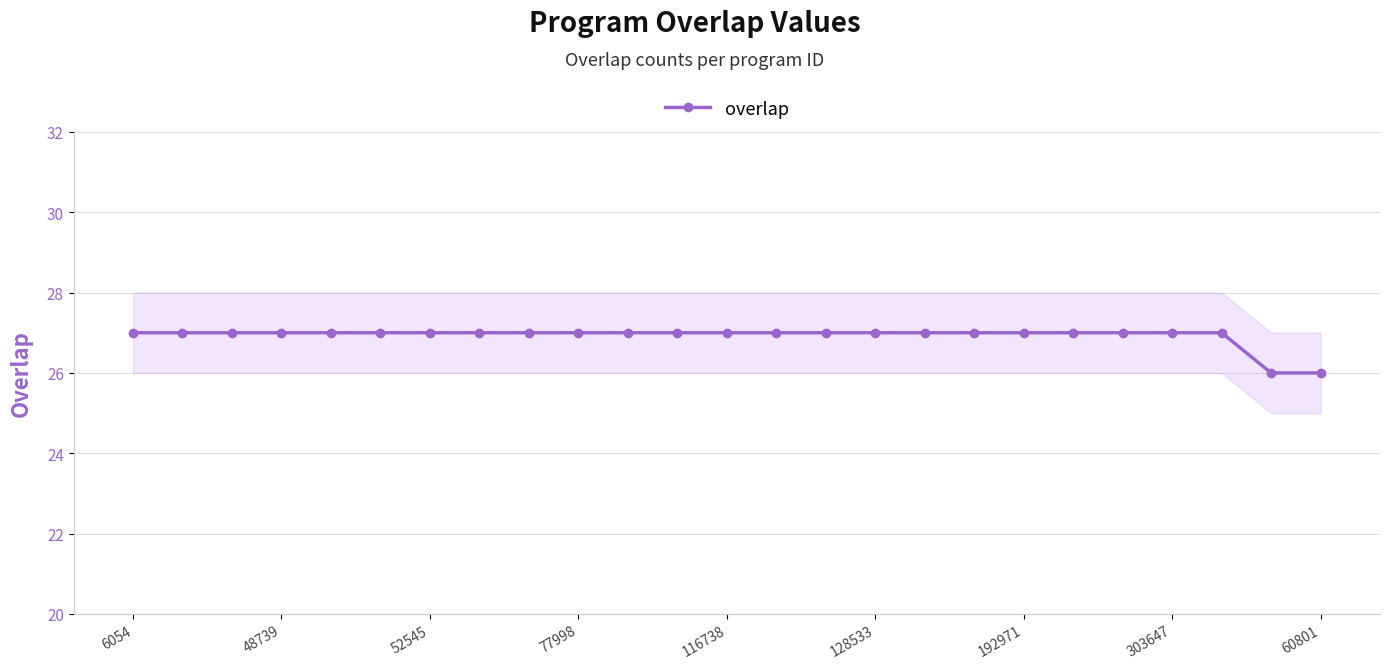

True or false: there are more than 0 points higher than both neighbors.

False